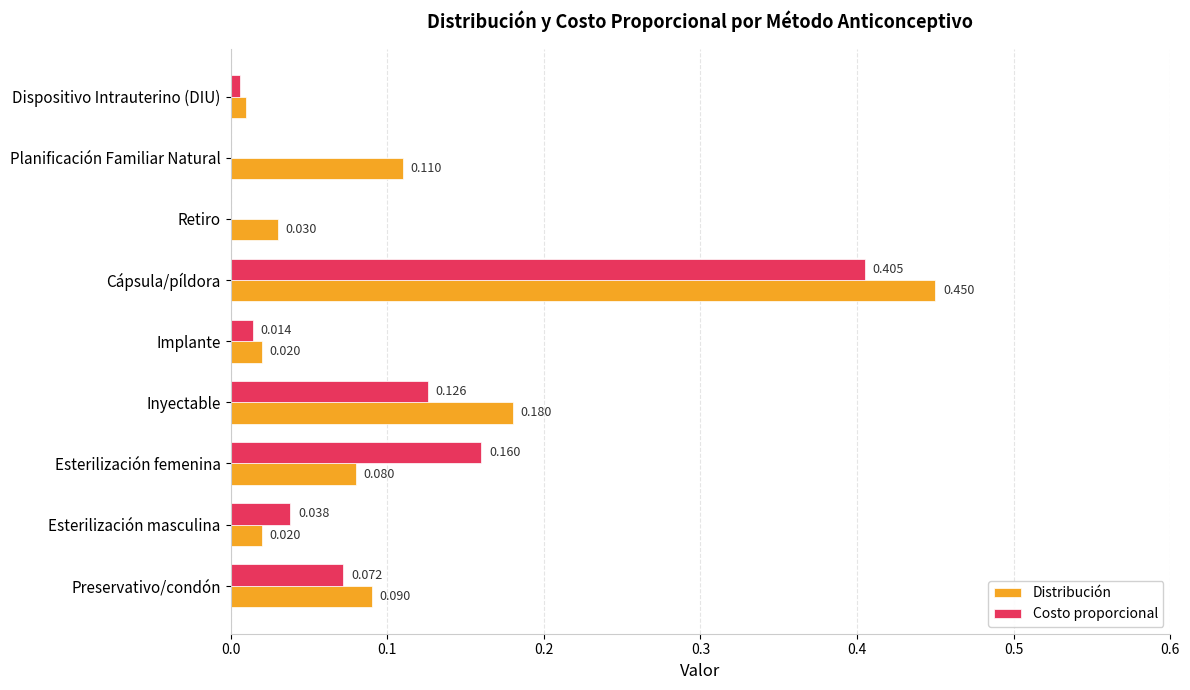

Which series has the largest total across all categories?

Distribución